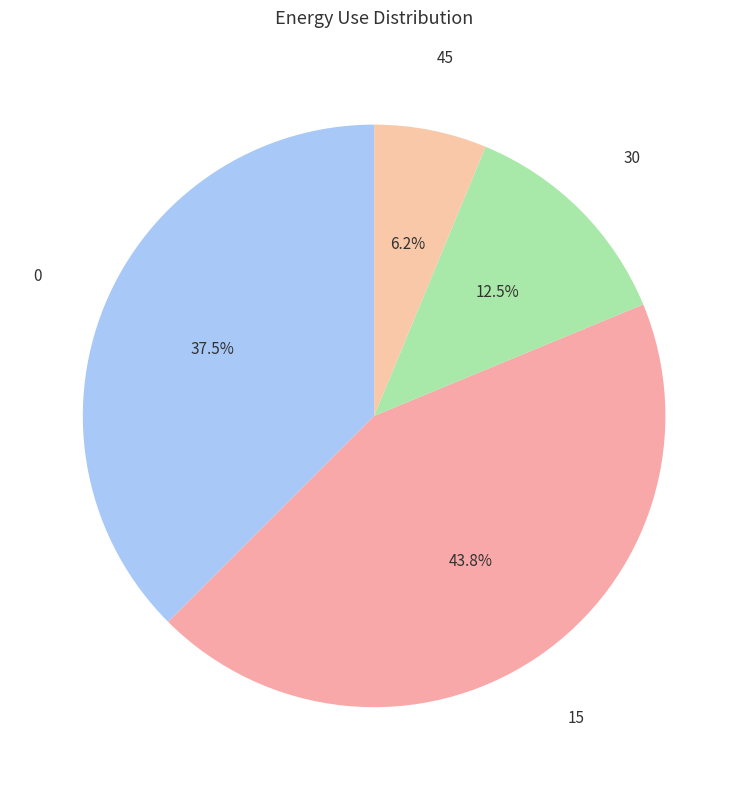

To the nearest percent, what is the average slice percentage?

25%